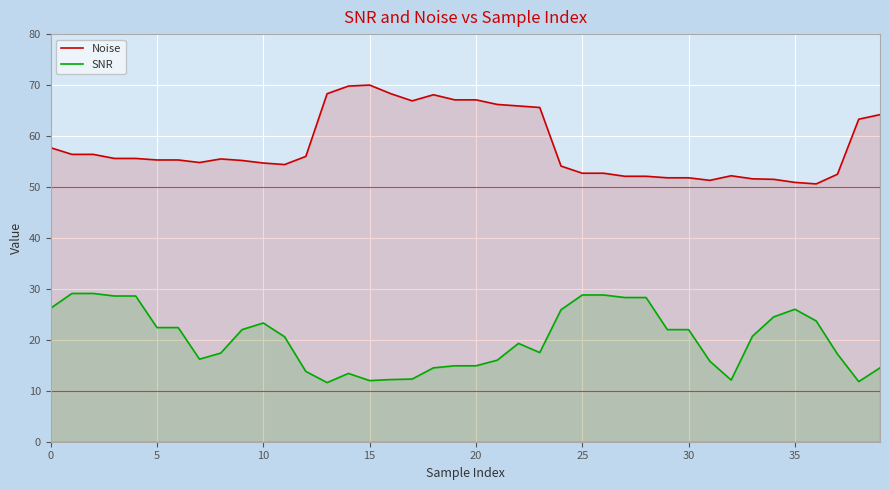

Rank the series at 30 from highest to lowest value.

Noise, SNR